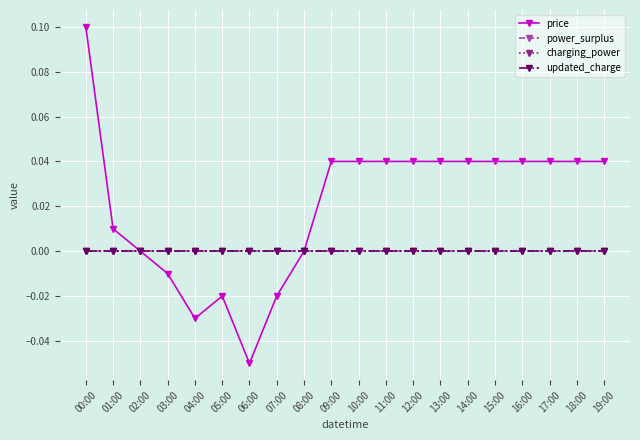

True or false: updated_charge and price intersect in this chart.

False